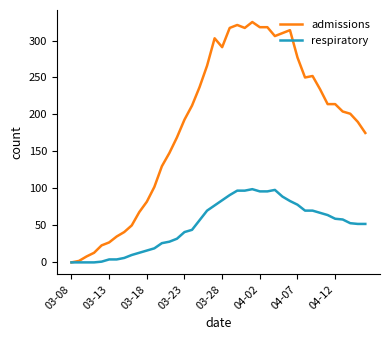

What is the difference between the second highest and second lowest values in the admissions series?

319